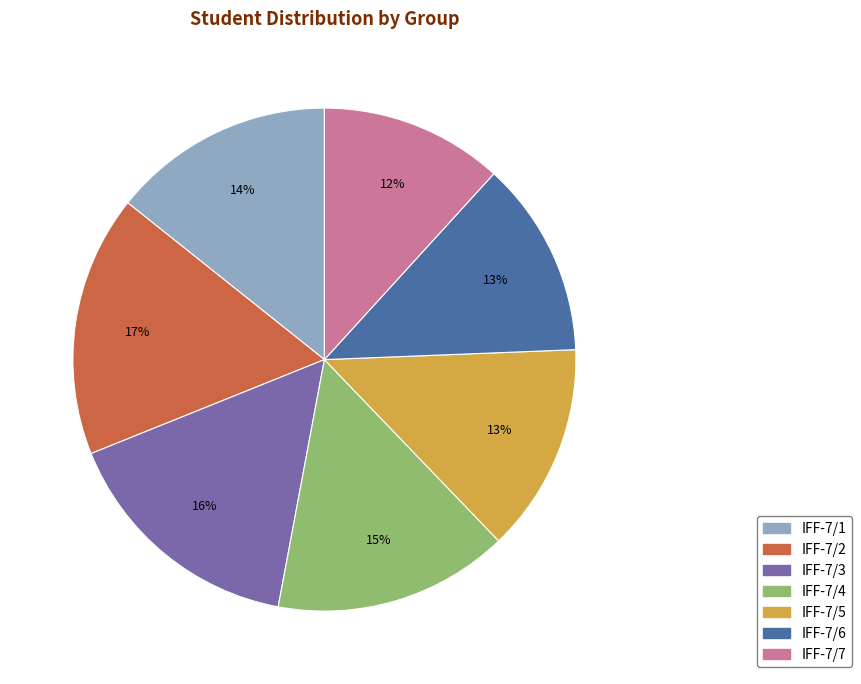

Do IFF-7/1 and IFF-7/3 together represent more than half of the pie?

No